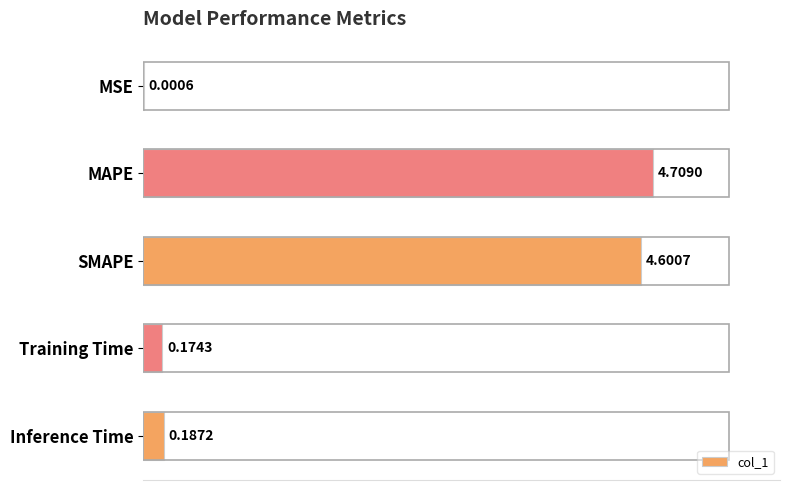

What is the change in value from MSE to Inference Time?

+0.2